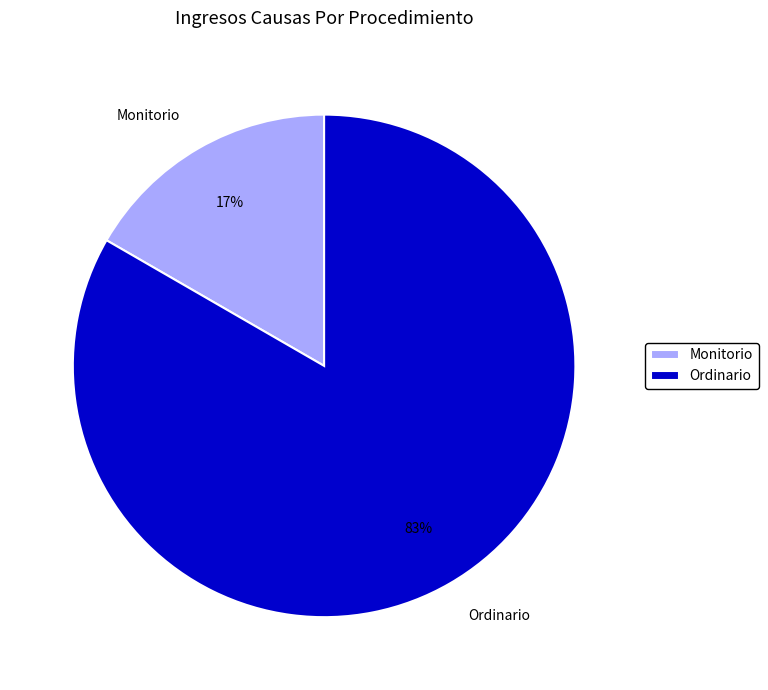

To the nearest percent, what is the average slice percentage?

50%